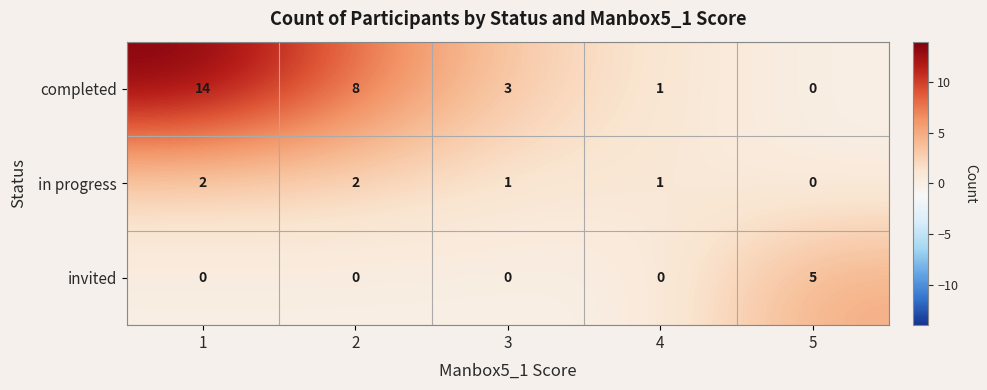

Which series changed the most between 2 and 4?

completed